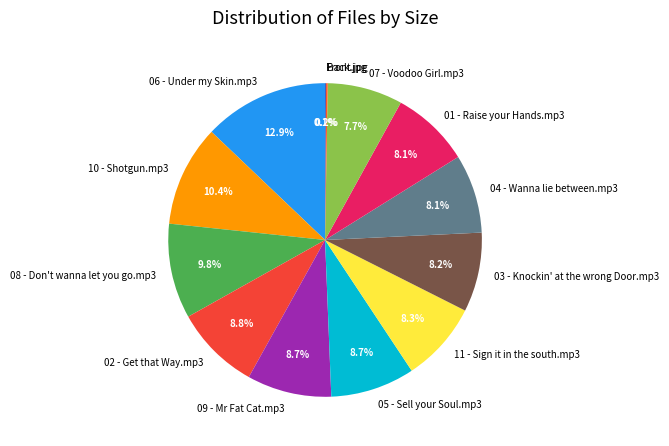

Between 08 - Don't wanna let you go.mp3 and 06 - Under my Skin.mp3, which is larger?

06 - Under my Skin.mp3